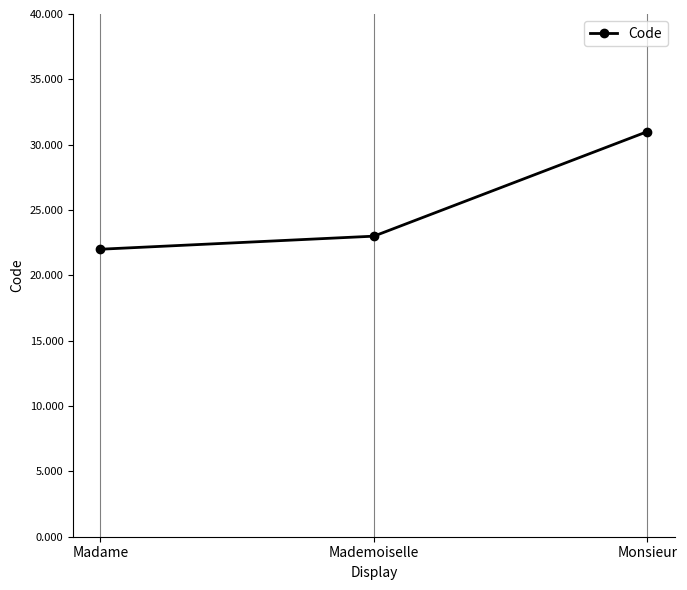

What is the approximate value at Monsieur?

31